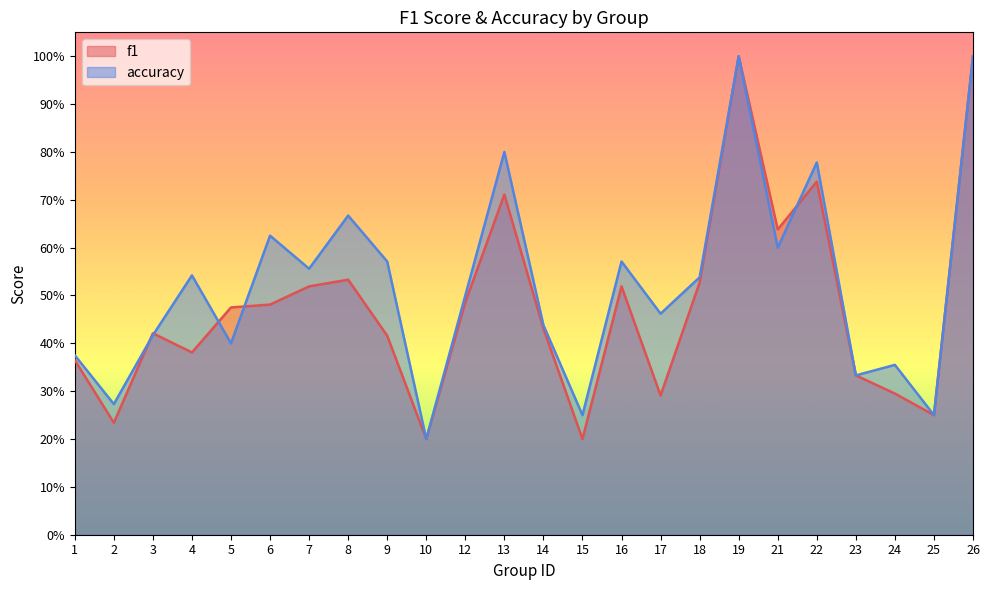

What is the sum of the accuracy values at 1 and 9?

0.9